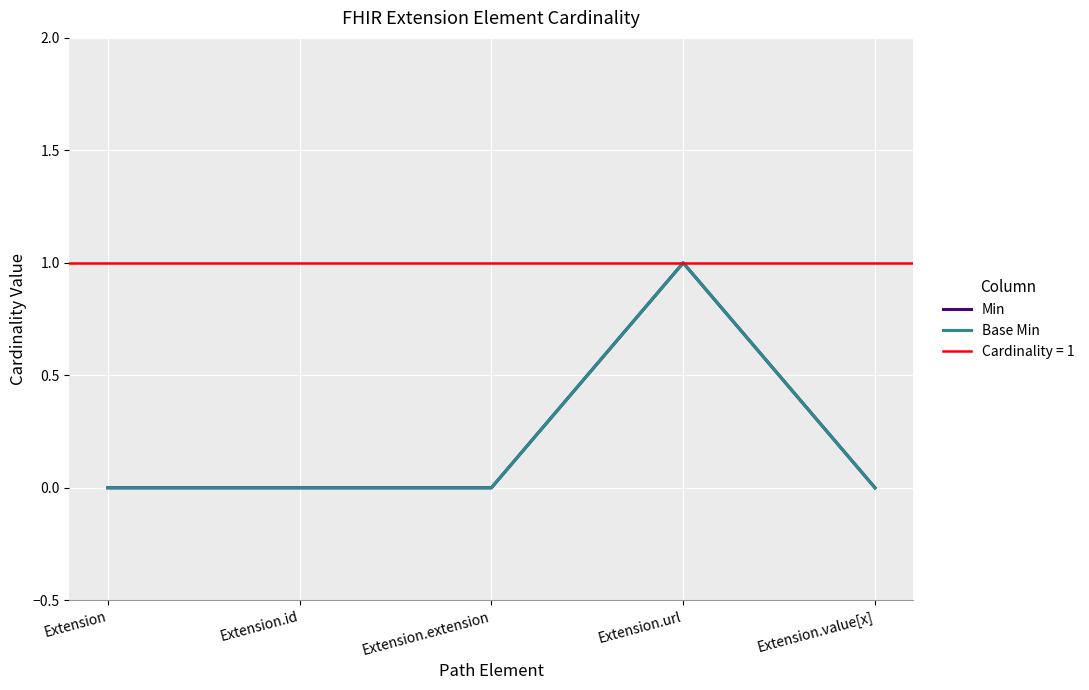

What position from the left is Extension.id?

2